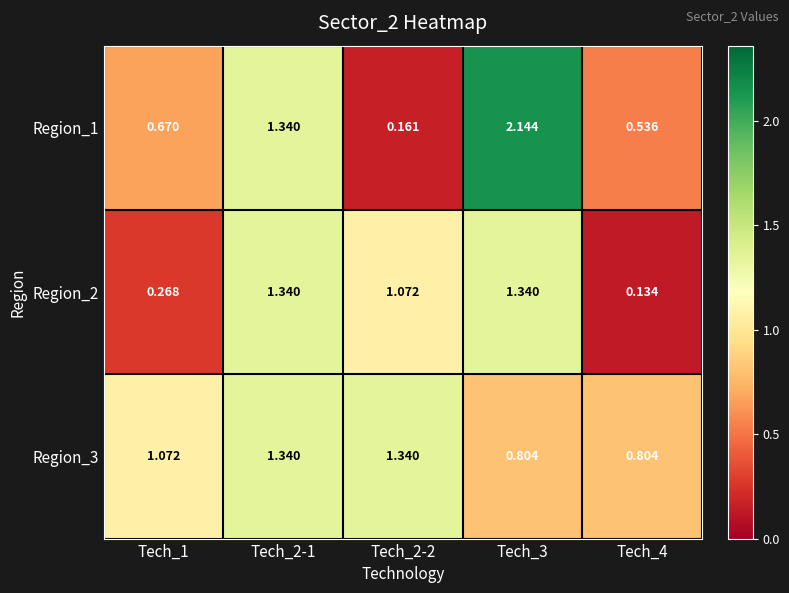

Is the value of Region_1 at Tech_4 greater than the value of Region_3 at Tech_4?

No